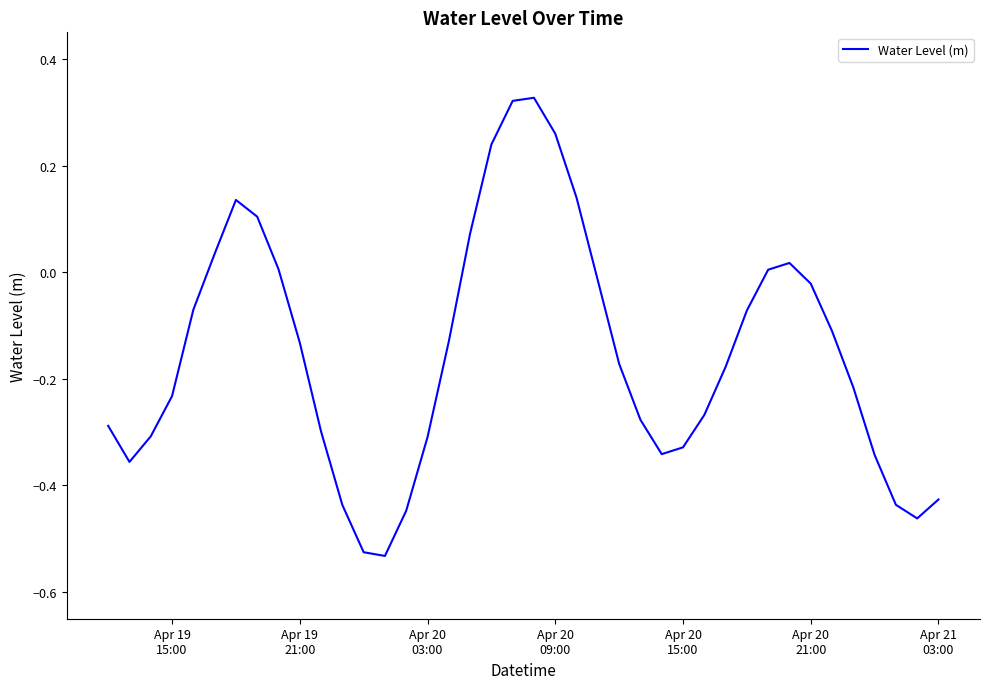

What is the difference between the maximum and minimum values?

0.9